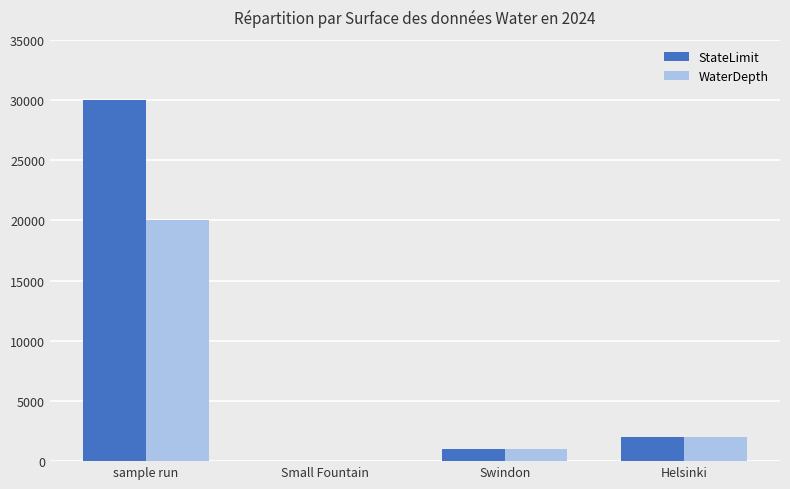

The StateLimit series shows 44765 at sample run. True or false?

False